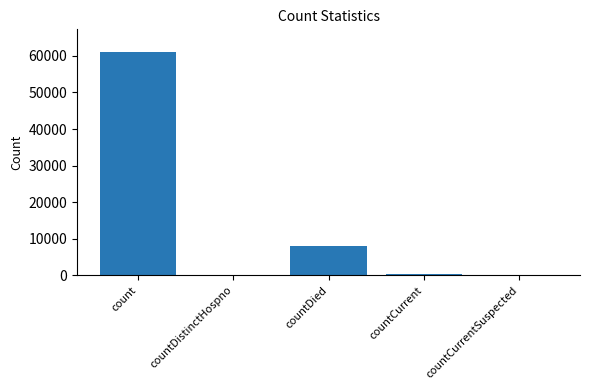

Reading right to left, transcribe all the data shown in this chart.

0	455	8045	0	61152